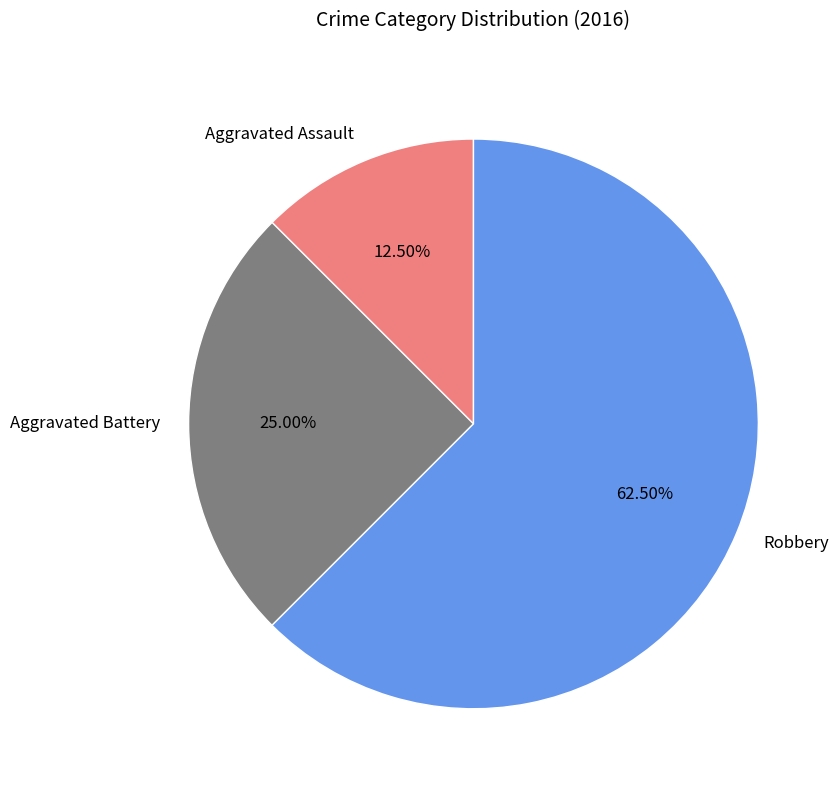

Which has a higher value, Aggravated Battery or Aggravated Assault?

Aggravated Battery